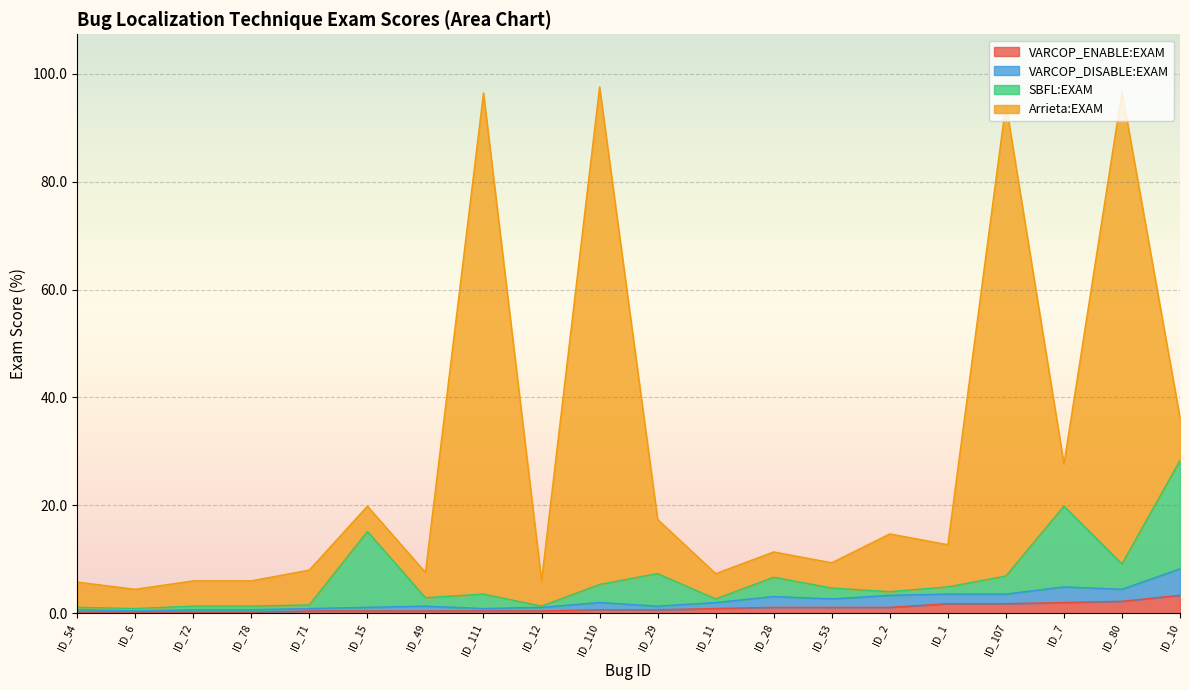

Where is the first local maximum for SBFL:EXAM?

ID_15